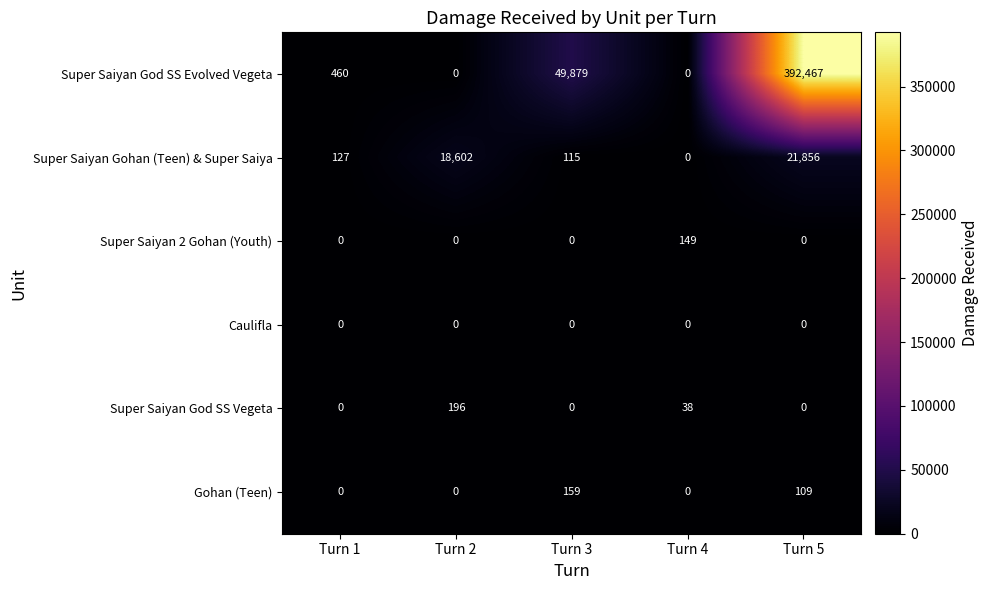

Rank the series by their maximum value, from lowest to highest.

Caulifla, Super Saiyan 2 Gohan (Youth), Gohan (Teen), Super Saiyan God SS Vegeta, Super Saiyan Gohan (Teen) & Super Saiya, Super Saiyan God SS Evolved Vegeta